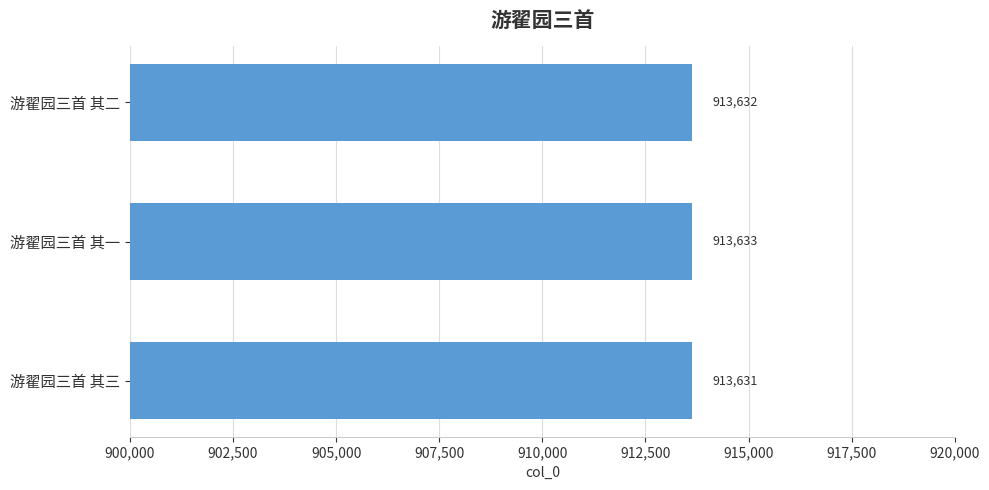

How many bars are there in total?

3